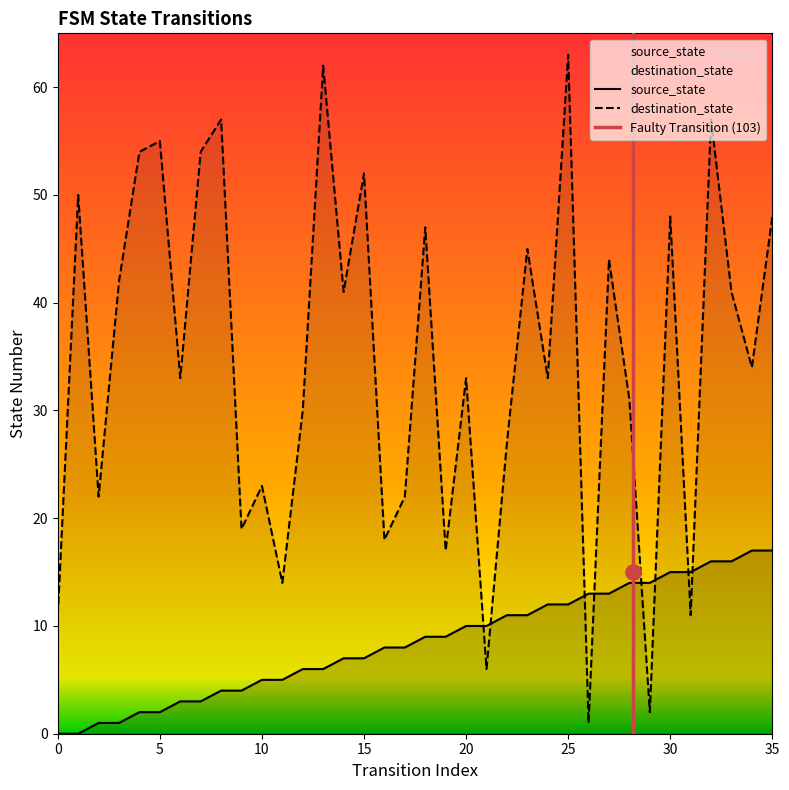

What are all the series names shown in the legend?

source_state, destination_state